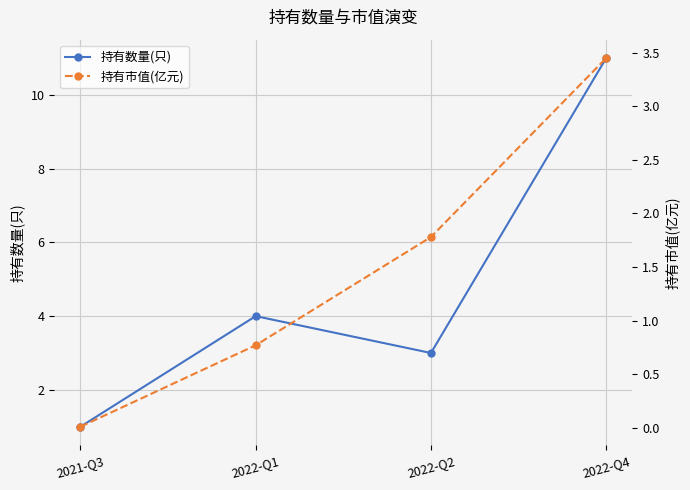

Is it true that 持有数量(只) equals 6.7 at 2022-Q1?

False